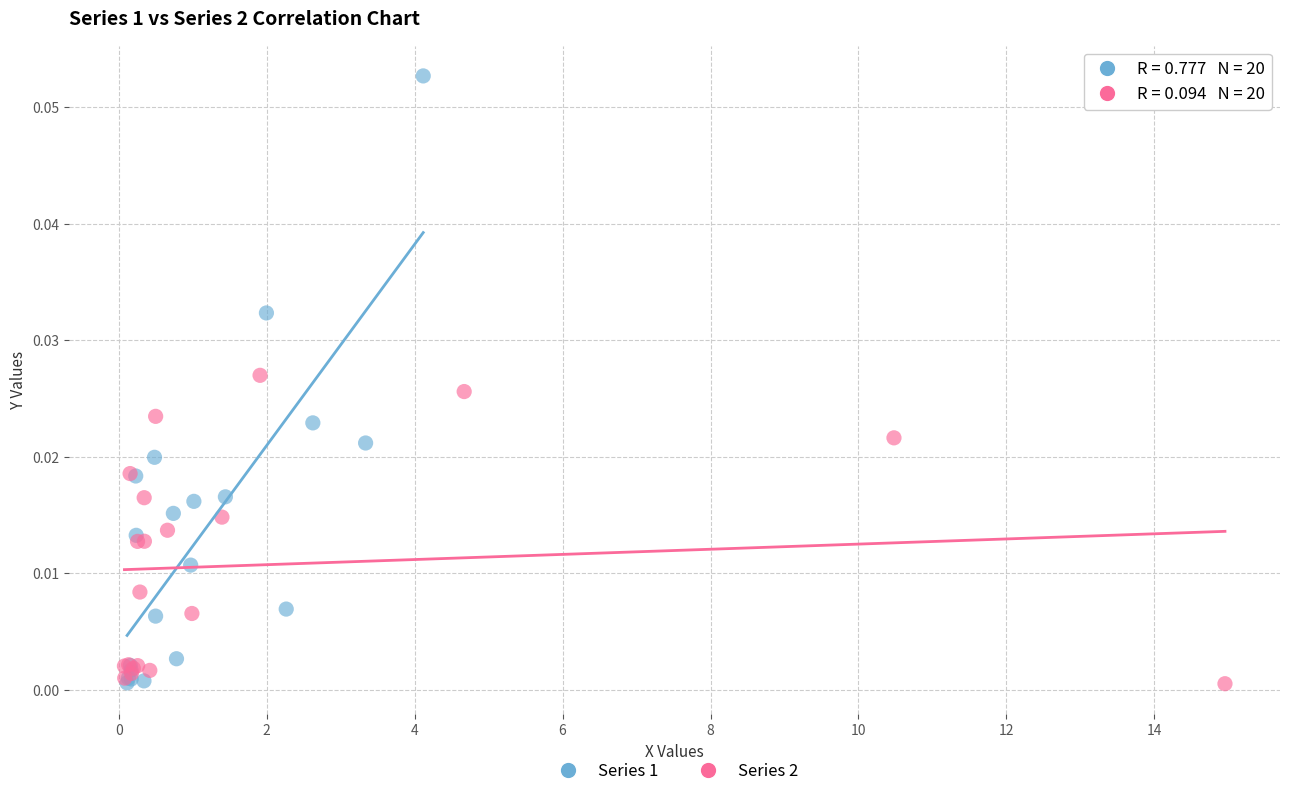

Which series contains the highest Y value?

Series 1